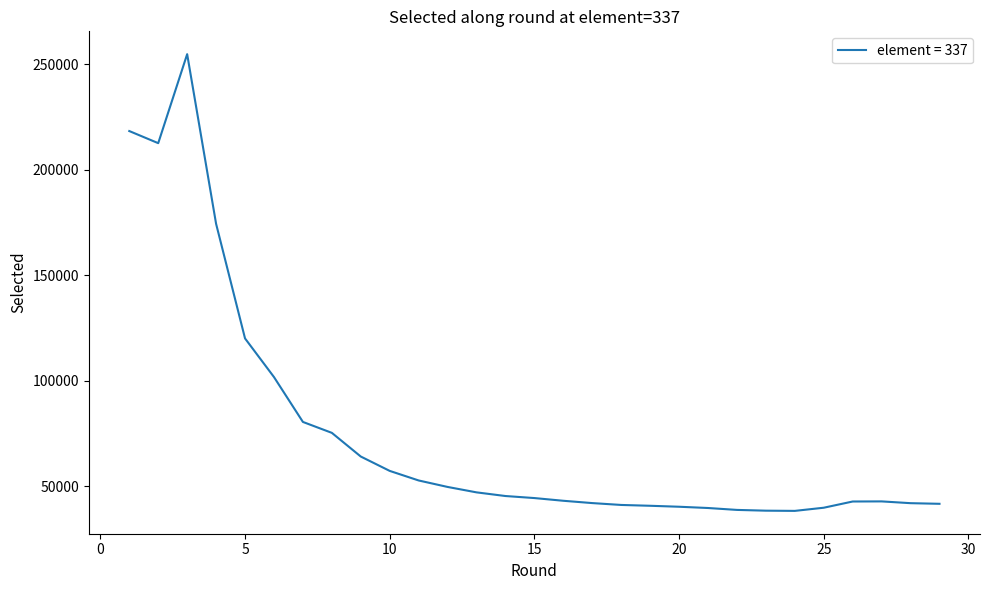

What is the smallest value displayed?

38330